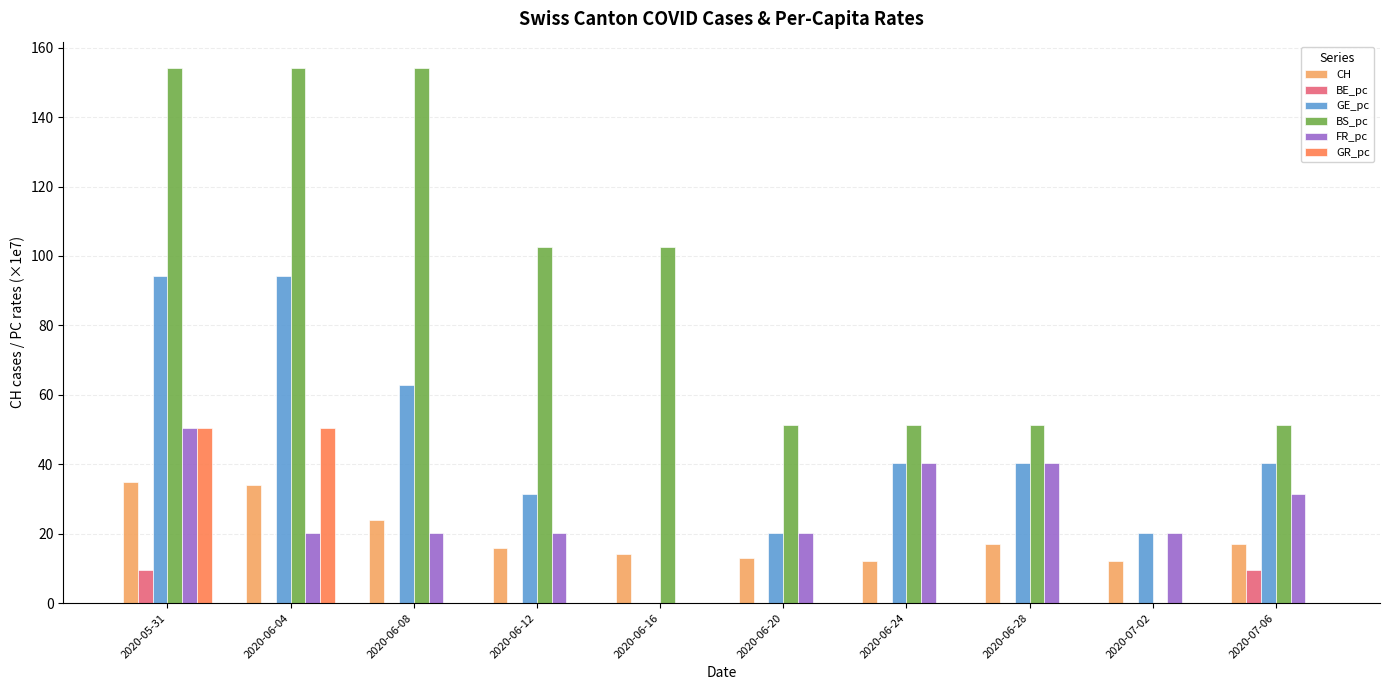

True or false: BS_pc has a value of 13.5 at 2020-07-06.

False